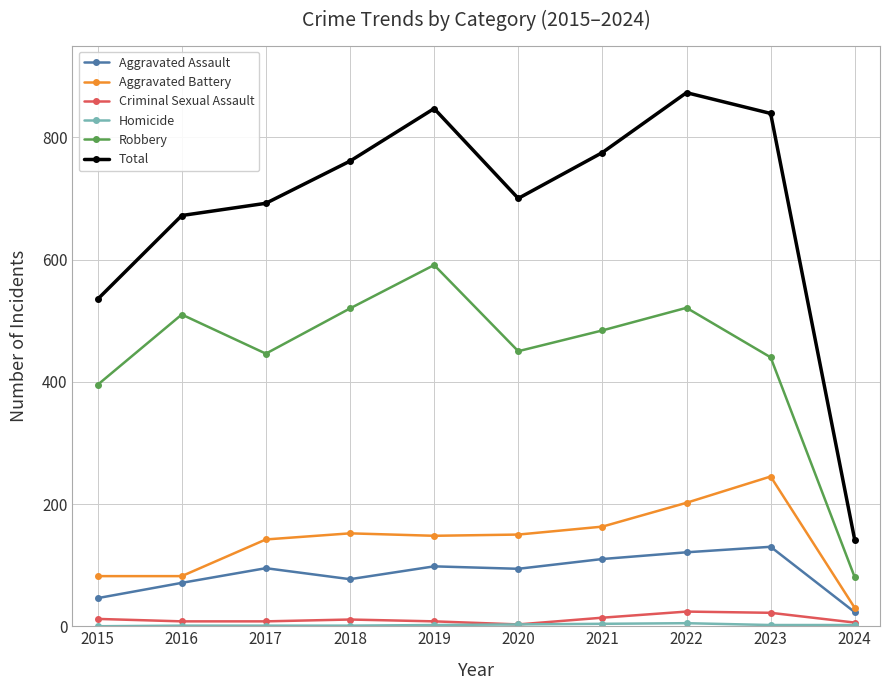

The value of Robbery at 2017 is 130. True or false?

False